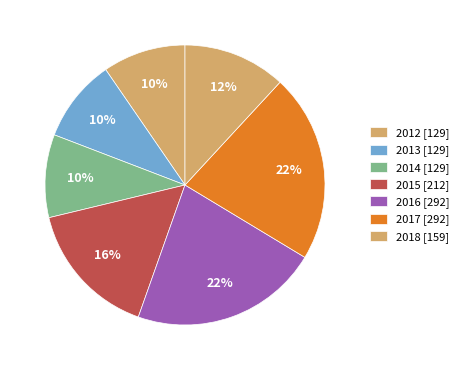

How many slices are in this pie chart?

7